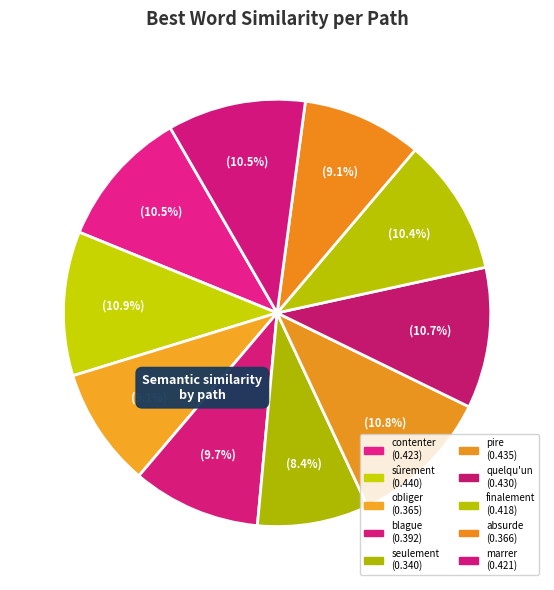

To the nearest percent, what is the average slice percentage?

10%